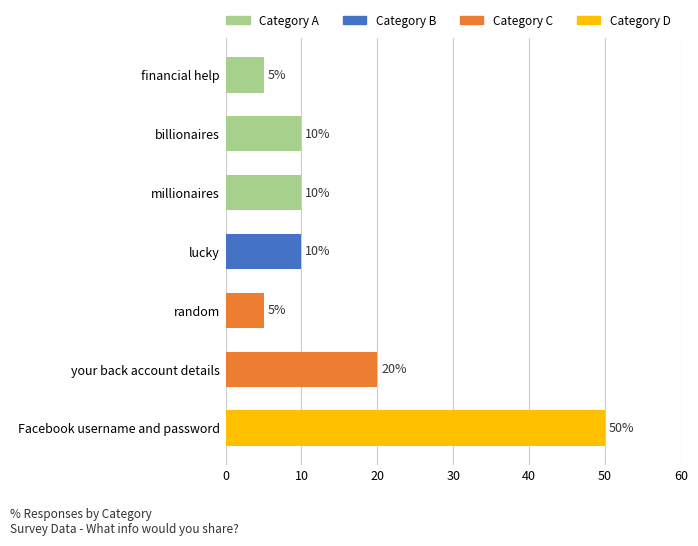

Is it true that the value at financial help is 2?

False